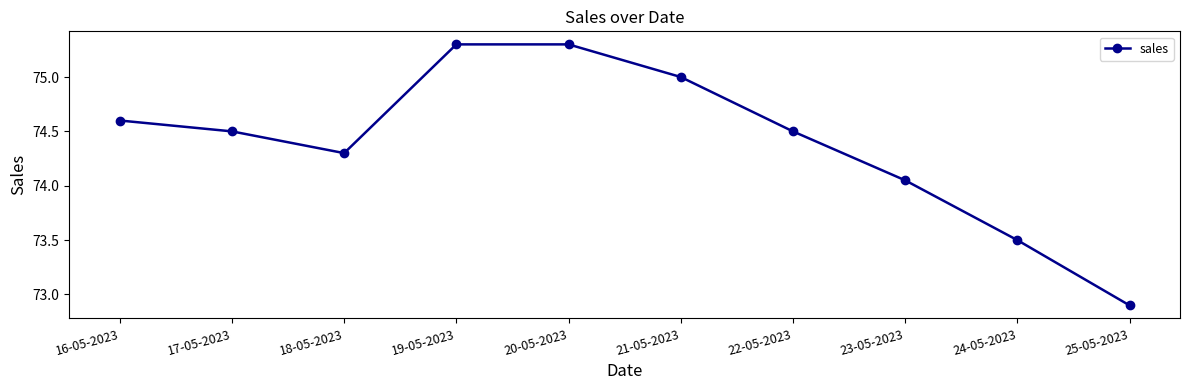

What is the value of the 2nd point from the left?

74.5